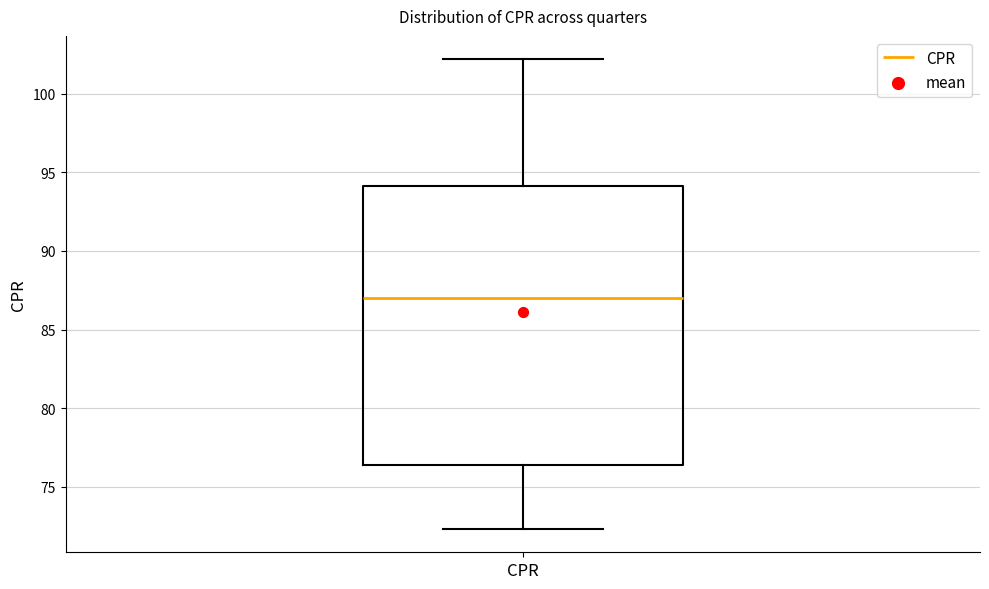

Where does the median line of the box for CPR sit on the y-axis? The values are not printed on the chart, so give them approximately, as read against the axis.

87.0